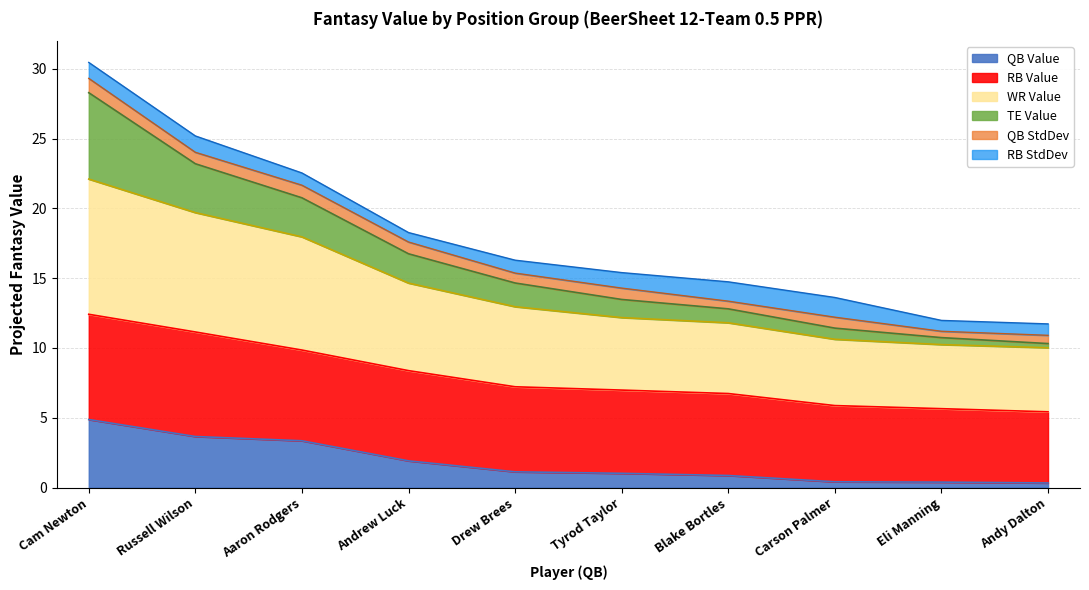

How many data points does each series have?

10